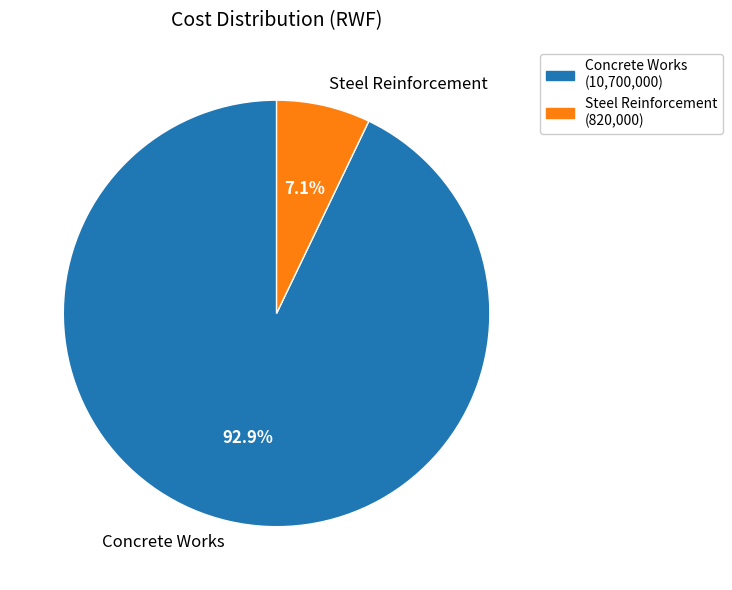

The Concrete Works slice represents 93% of the pie. True or false?

True